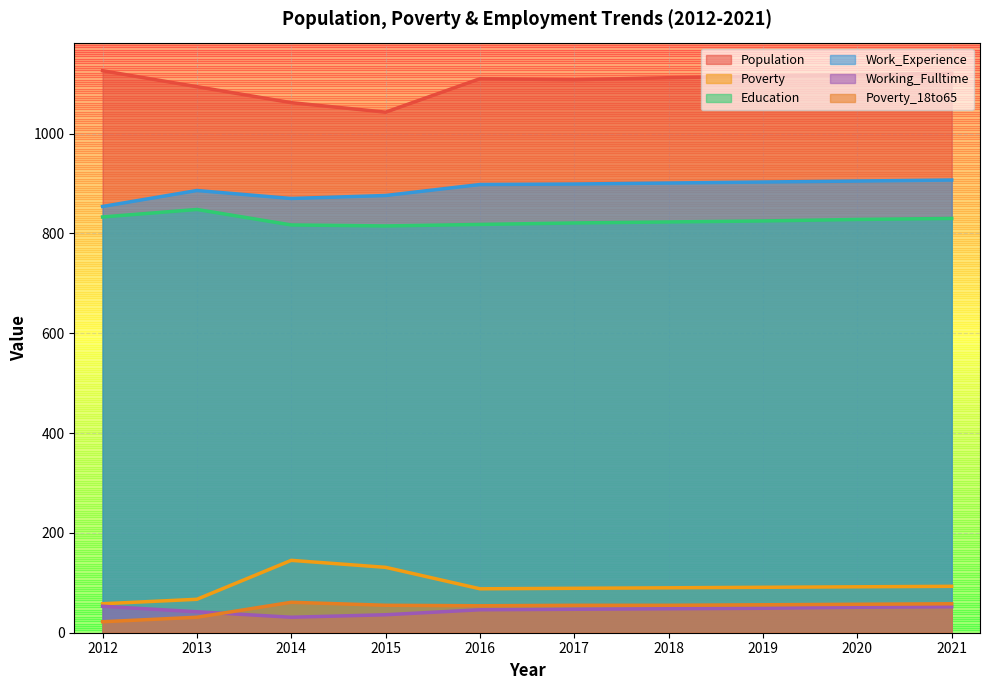

Count the number of categories in the chart.

10